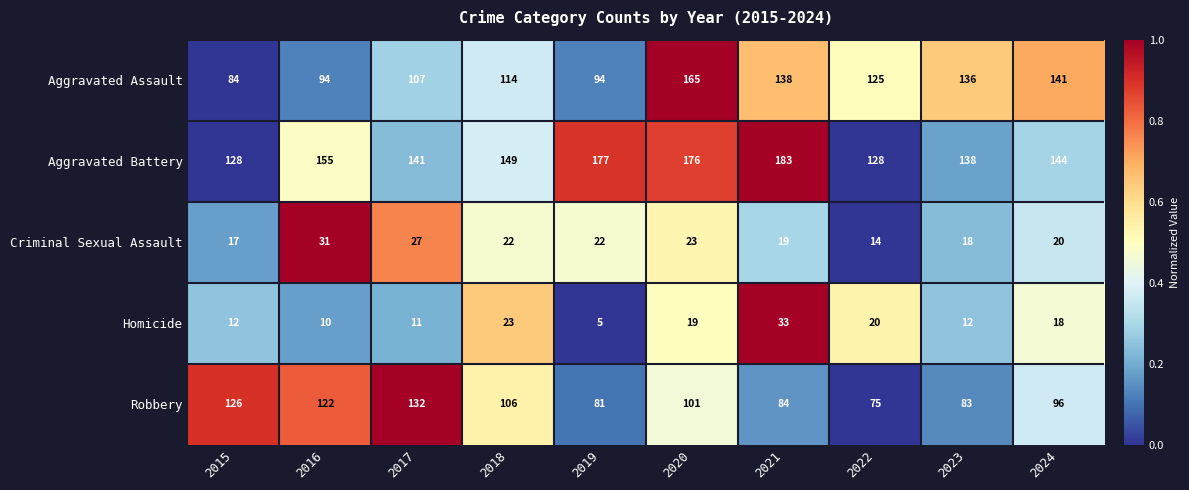

What is the smallest value displayed?

5